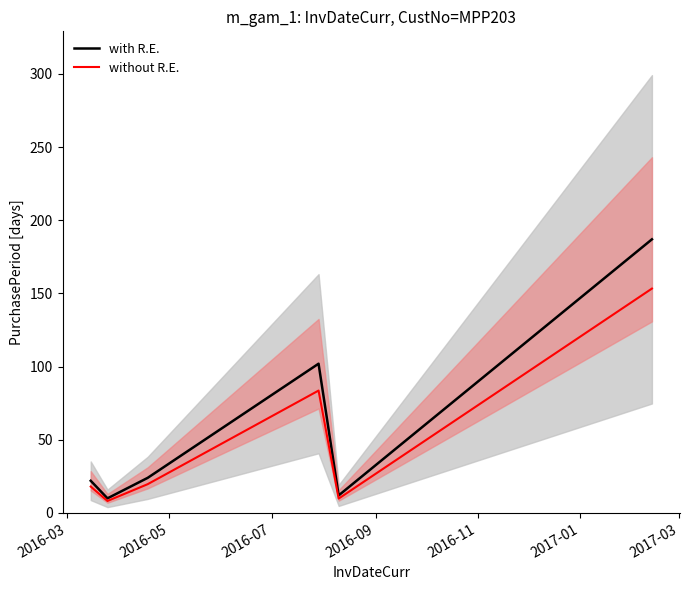

What is the lowest value of the with R.E. series?

10.0